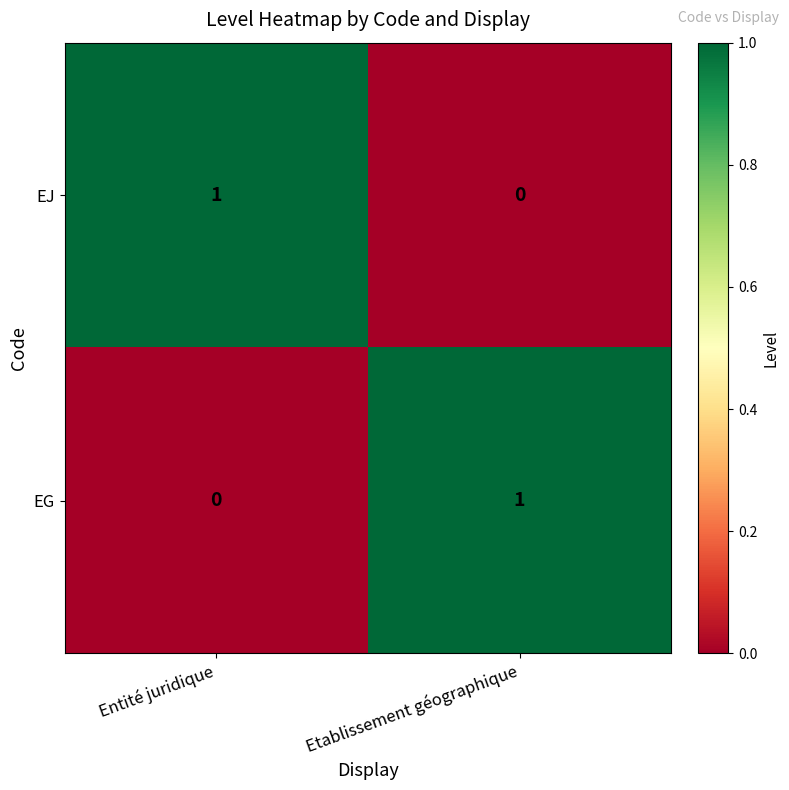

The value of EJ at Entité juridique is 2. True or false?

False